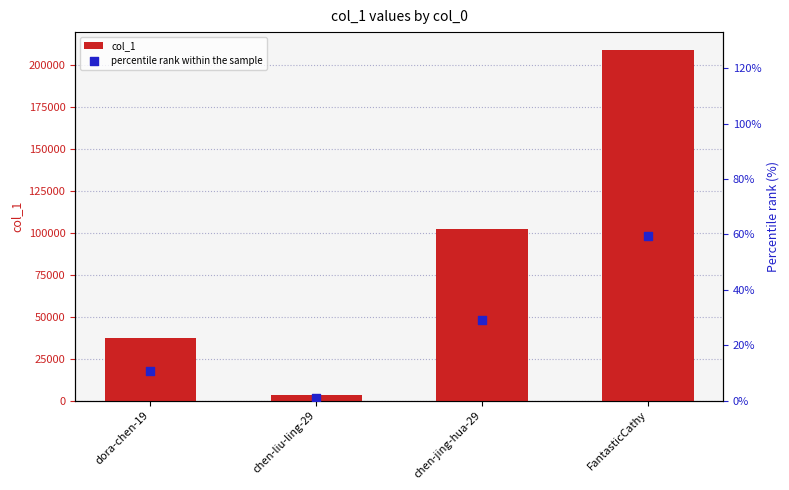

At which category is the sum across all series the highest?

FantasticCathy